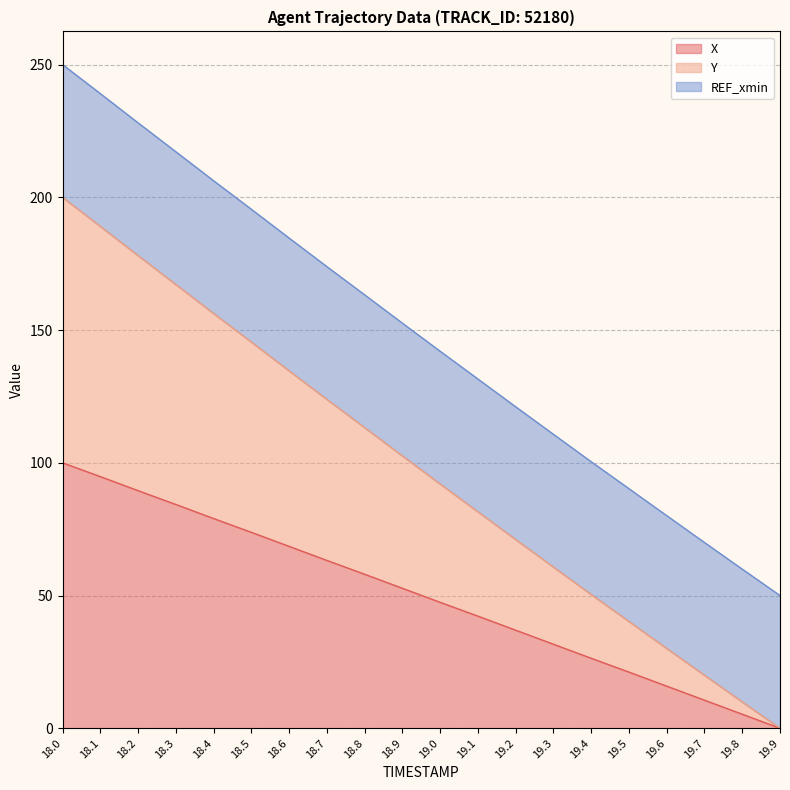

What is the maximum value for X?

100.0